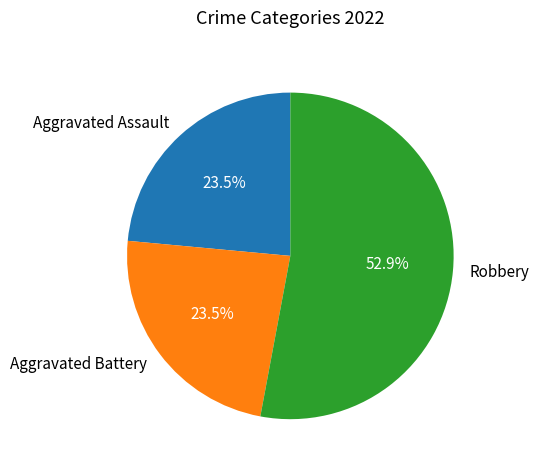

True or false: Aggravated Assault accounts for 11% of the total.

False